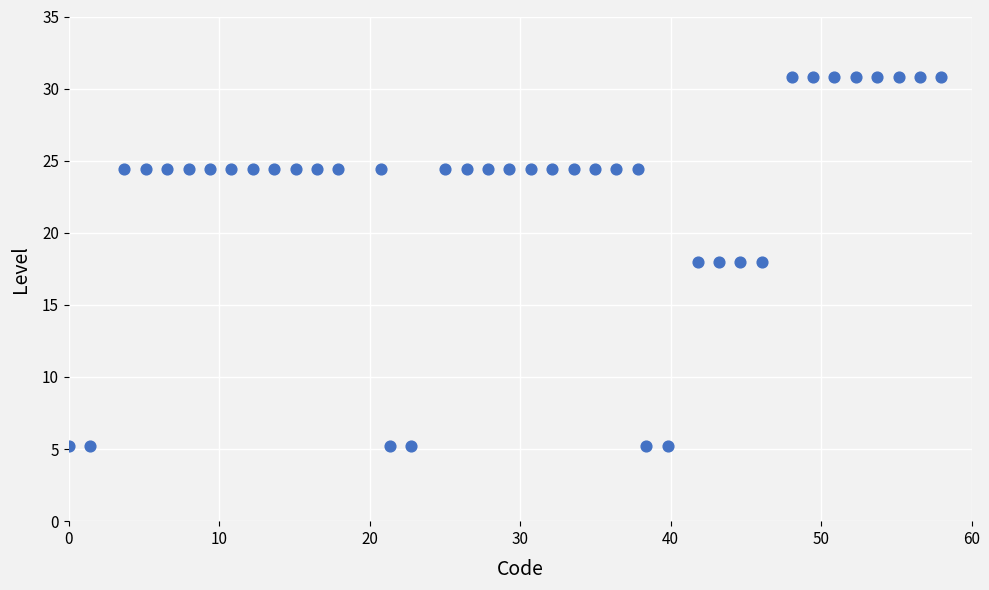

What is the range of X values (max minus min)?

58.0